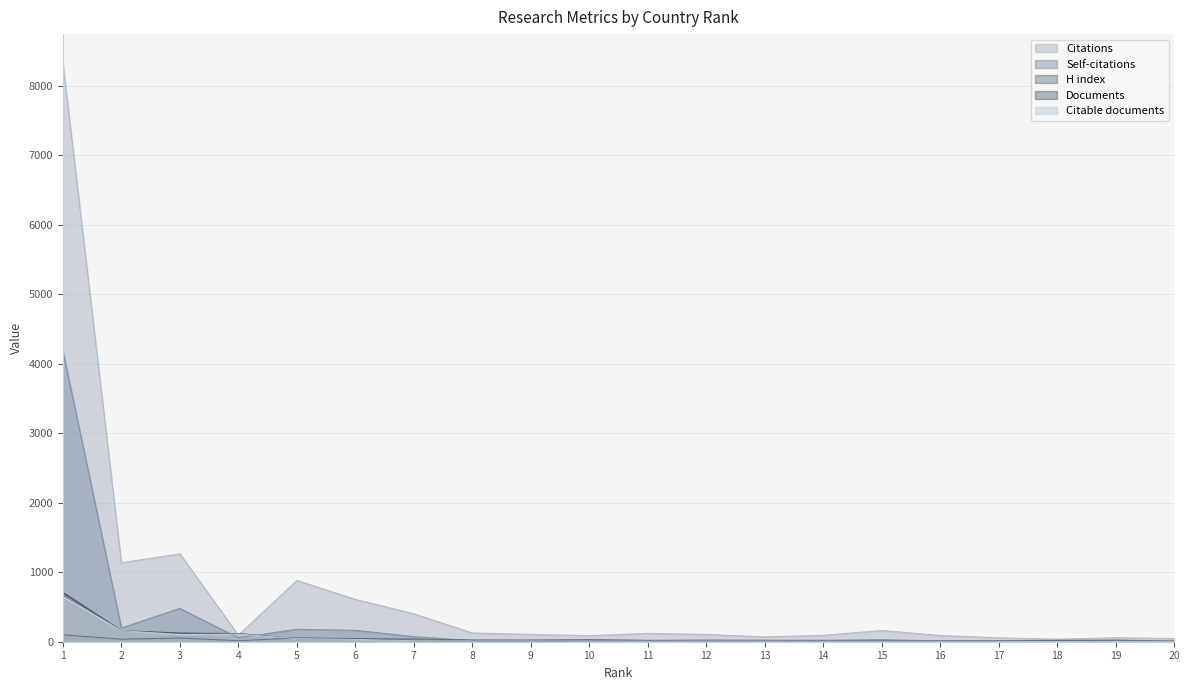

Between 13 and 19, which series saw the biggest shift?

Citations